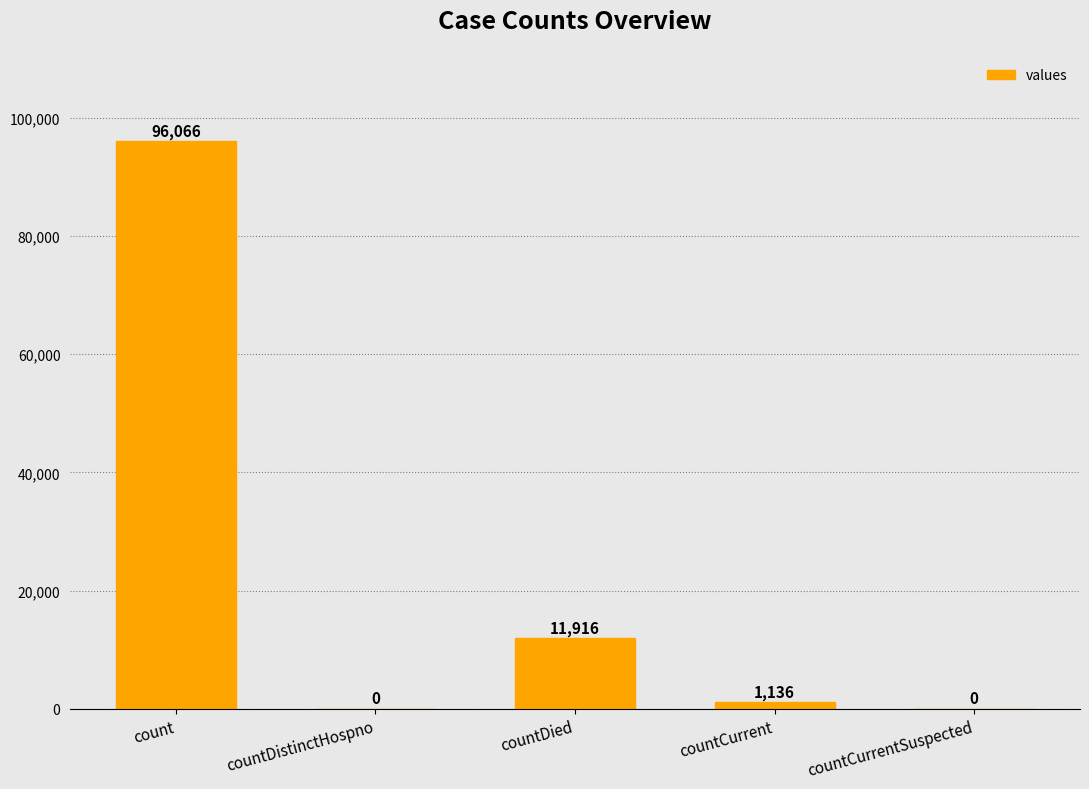

What is the sum of the values at countCurrent and countDied?

13052